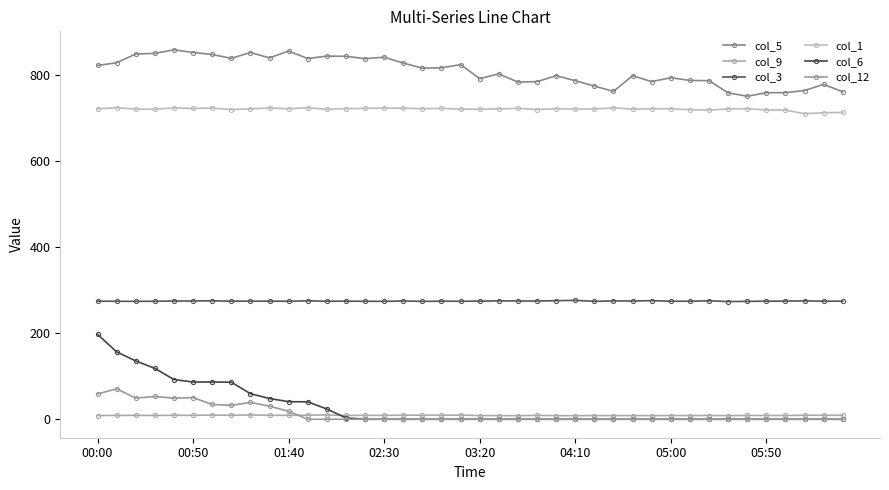

True or false: col_5 and col_3 cross at least once.

False